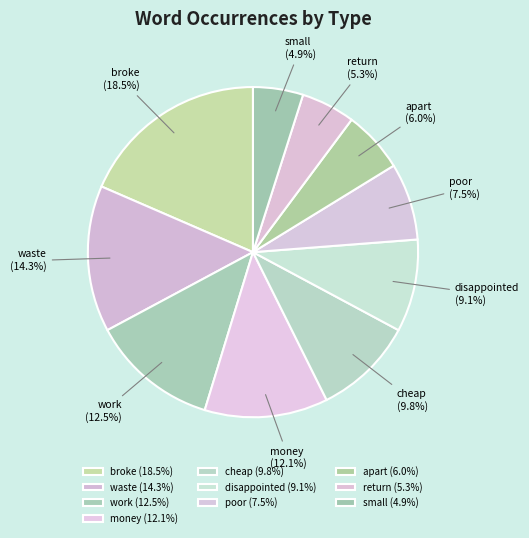

To the nearest percent, what portion does small represent?

5%